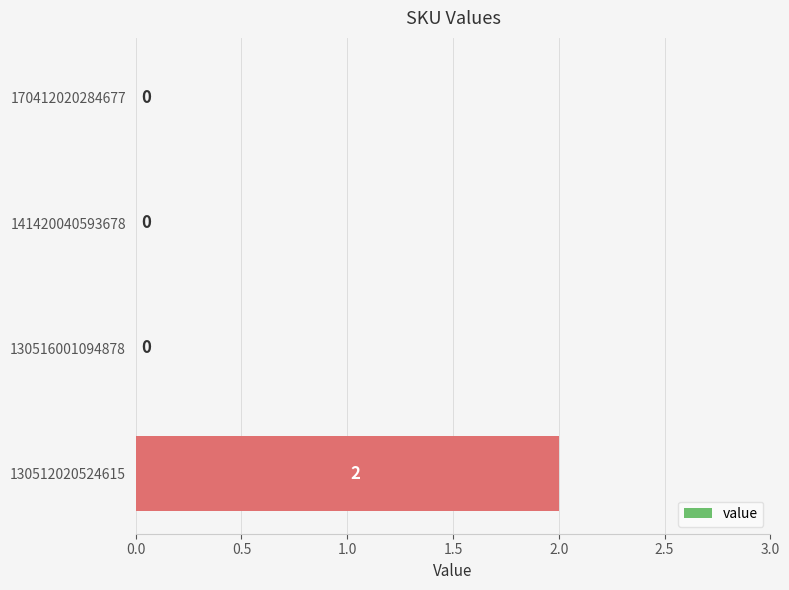

Is it true that the value at 130512020524615 is 2?

True